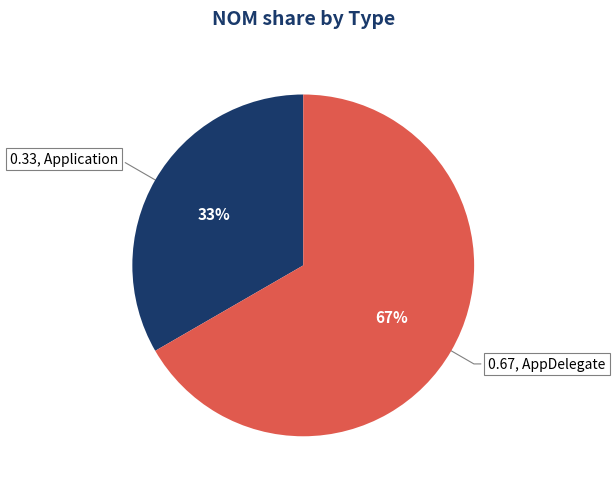

Is there a majority slice in this chart?

Yes